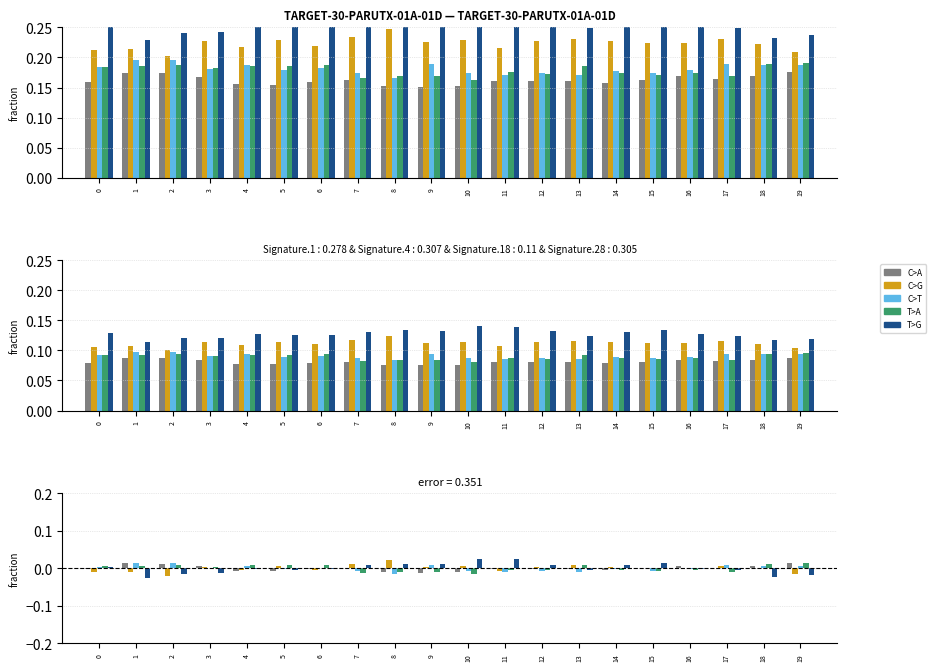

The C>A series shows -0.0 at 6. True or false?

True